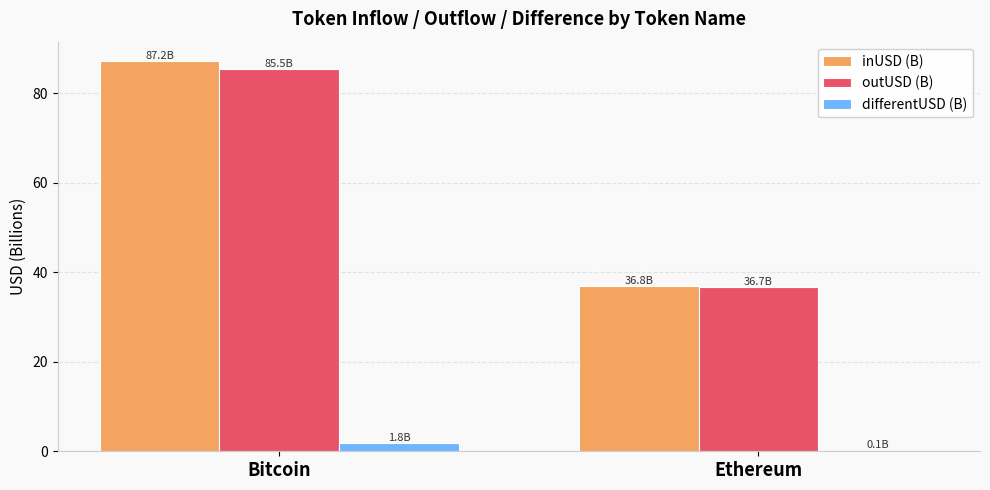

True or false: outUSD (B) has a value of 141.8 at Bitcoin.

False